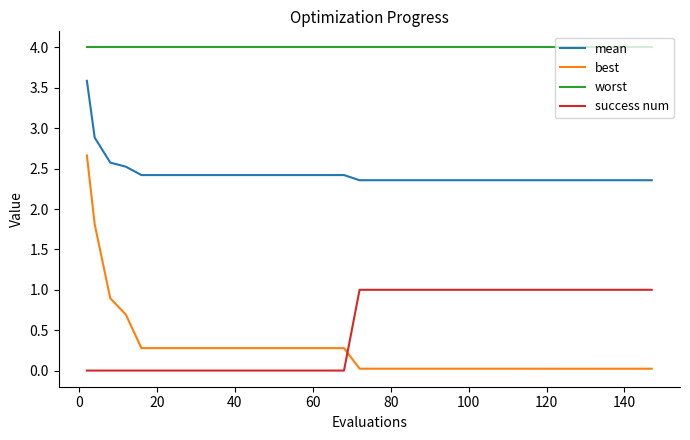

Which series has the widest spread of values?

best